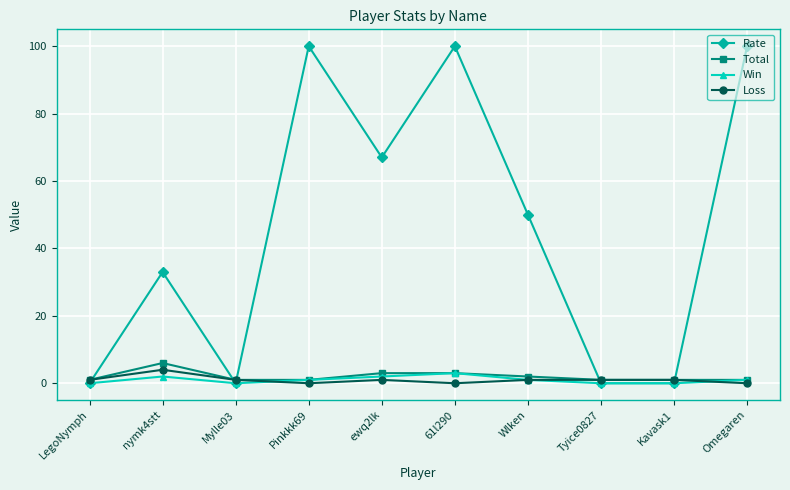

Rank the series by their maximum value, from highest to lowest.

Rate, Total, Loss, Win